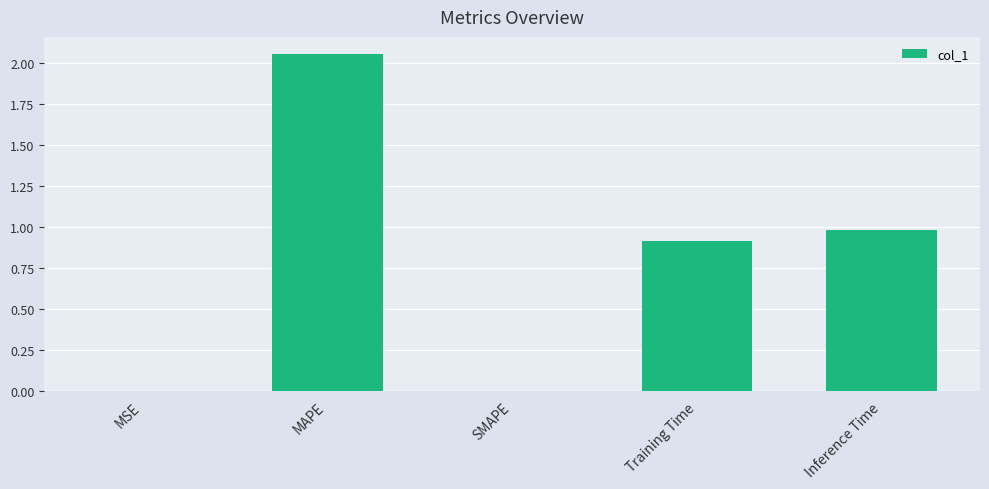

What is the approximate value at Training Time?

0.9